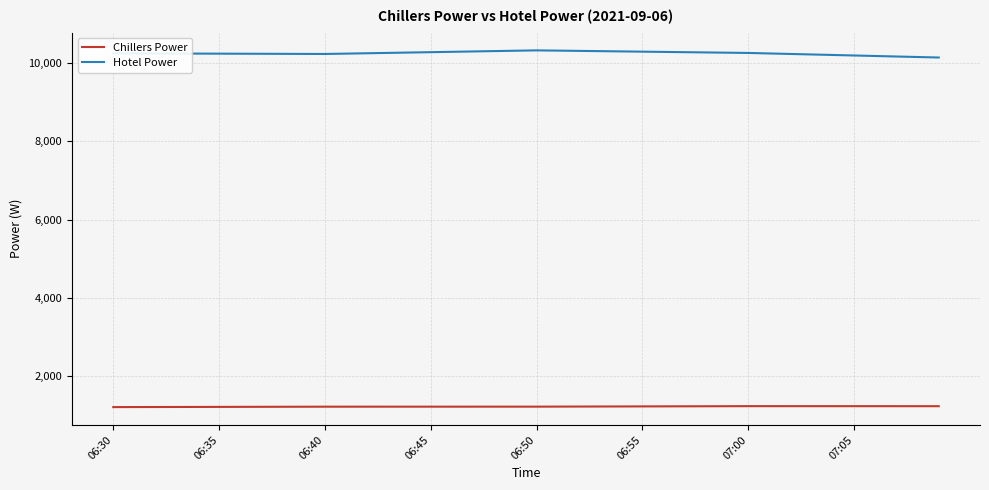

Does the chart display data point markers on the line(s)?

No